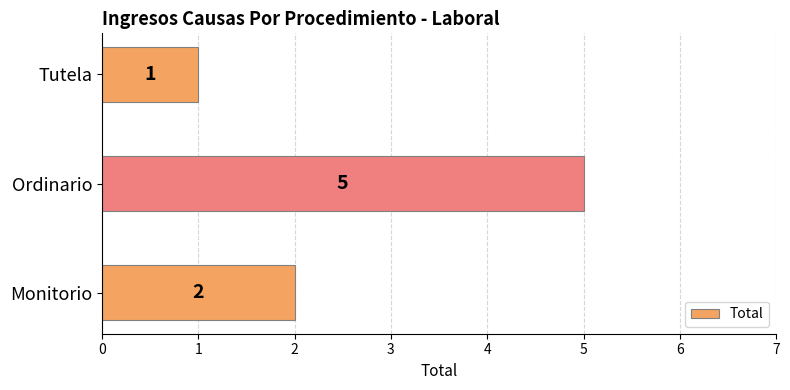

Which has a higher value, Tutela or Ordinario?

Ordinario